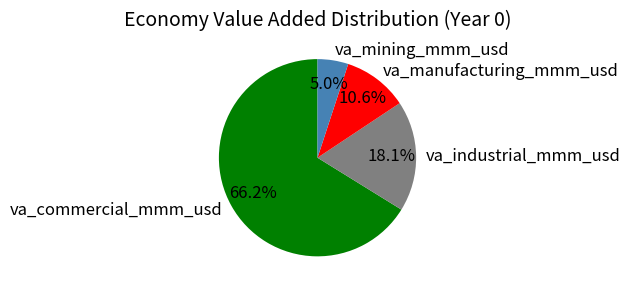

Approximately how many times larger is the value at va_industrial_mmm_usd compared to va_mining_mmm_usd?

3.6